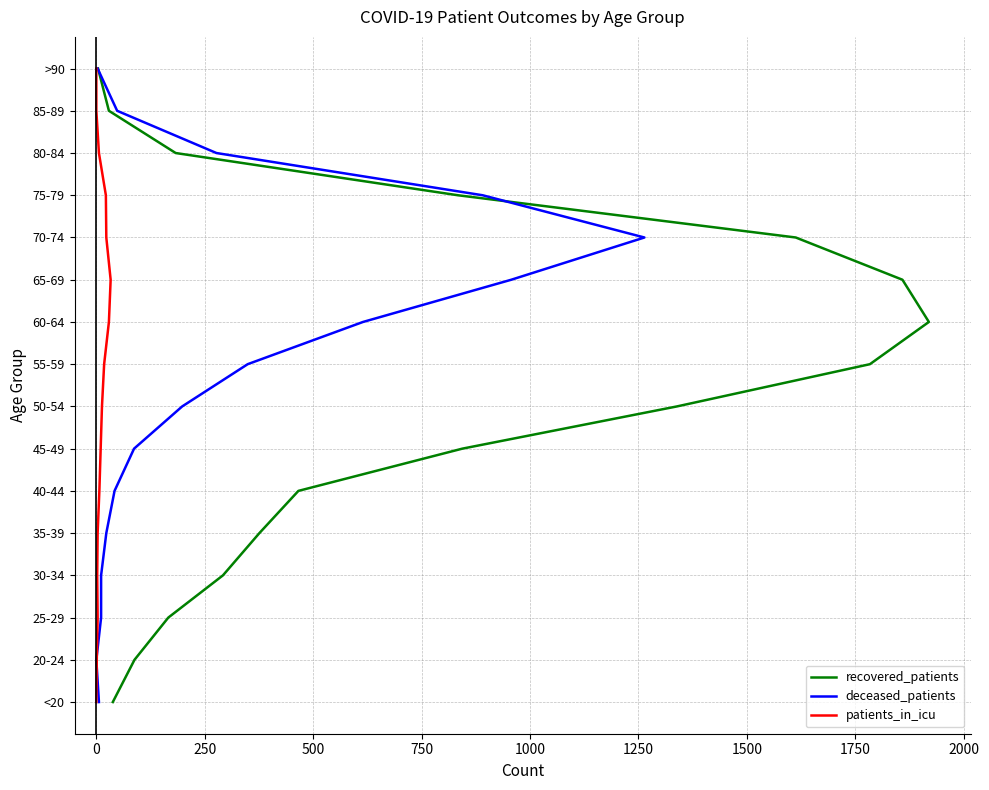

Which series has the largest total across all categories?

recovered_patients